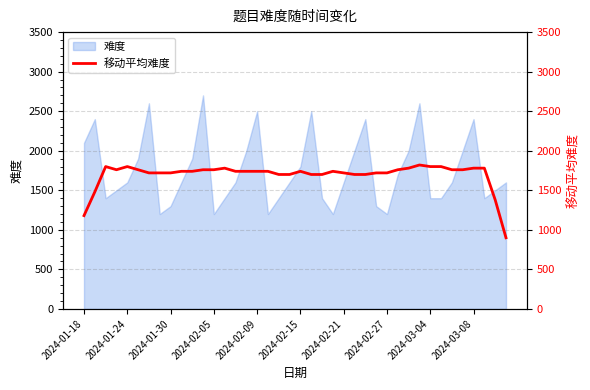

What is the smallest value displayed?

900